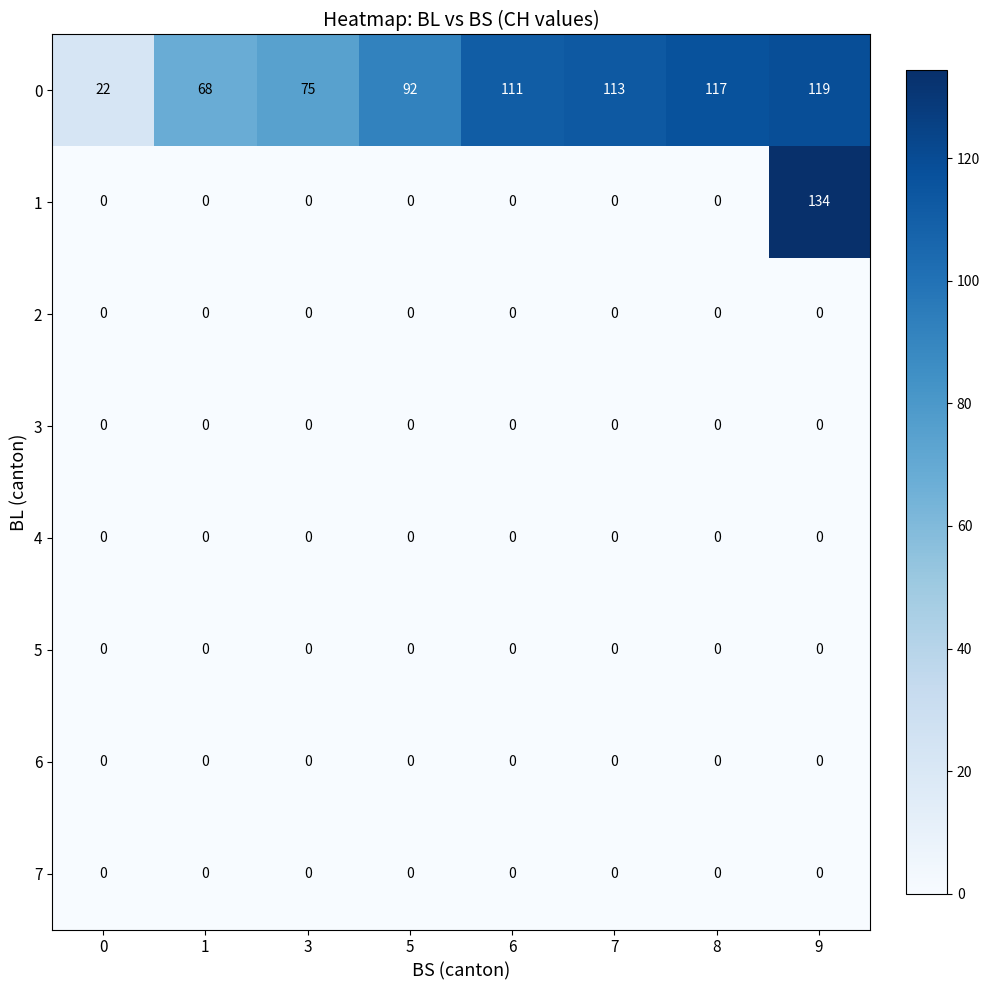

Which series has the largest range (max minus min)?

1